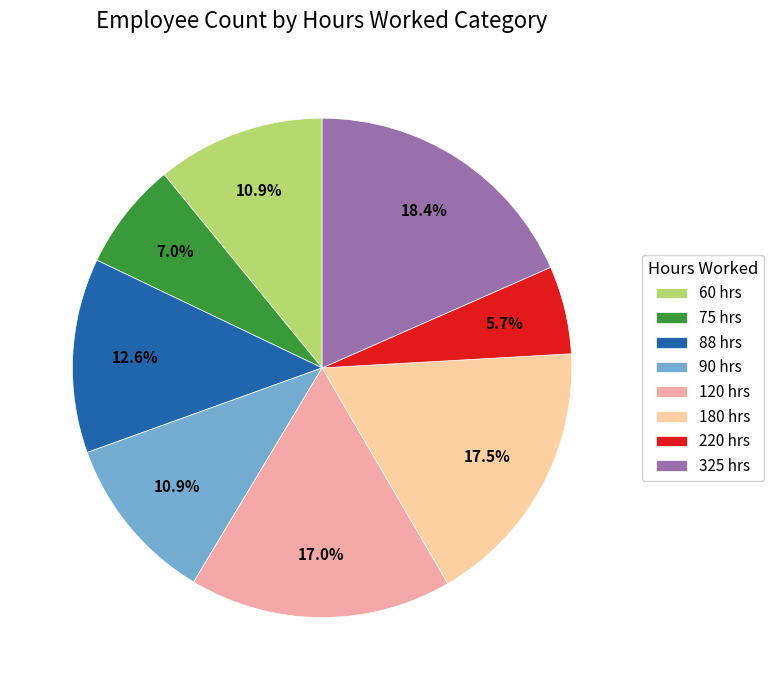

Which has a higher value, 220 or 60?

60